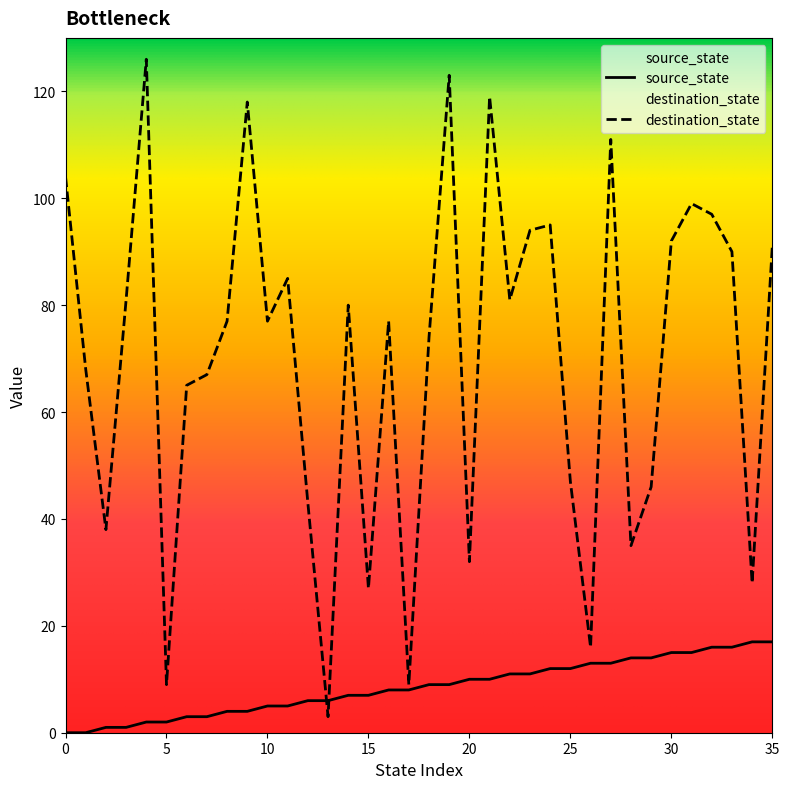

What is the sum of the source_state values at 17 and 14?

15